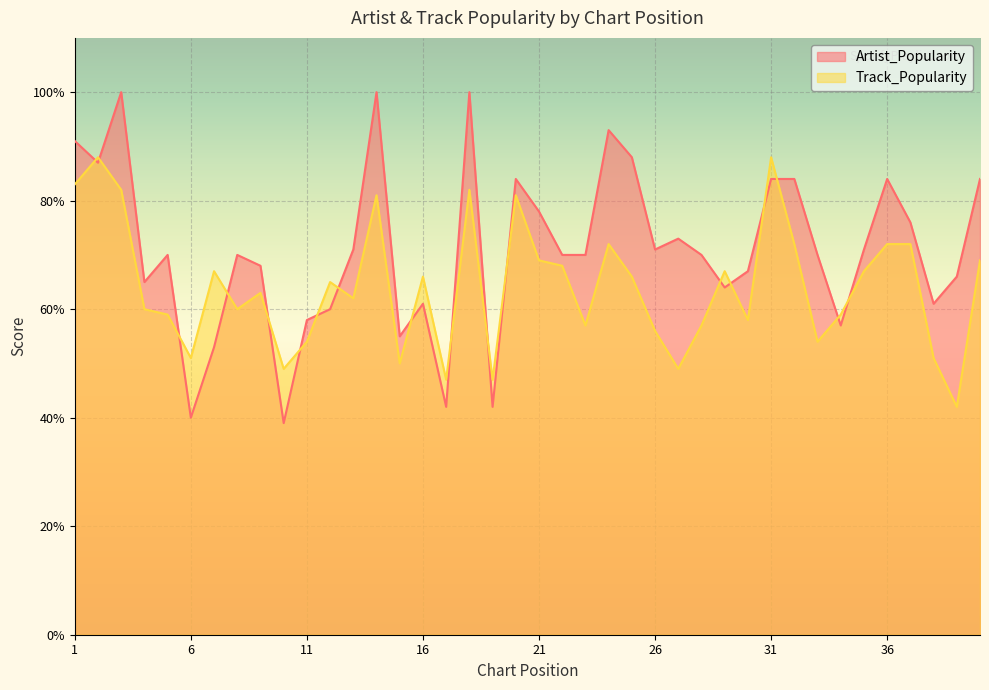

How many lines are shown in the chart?

2